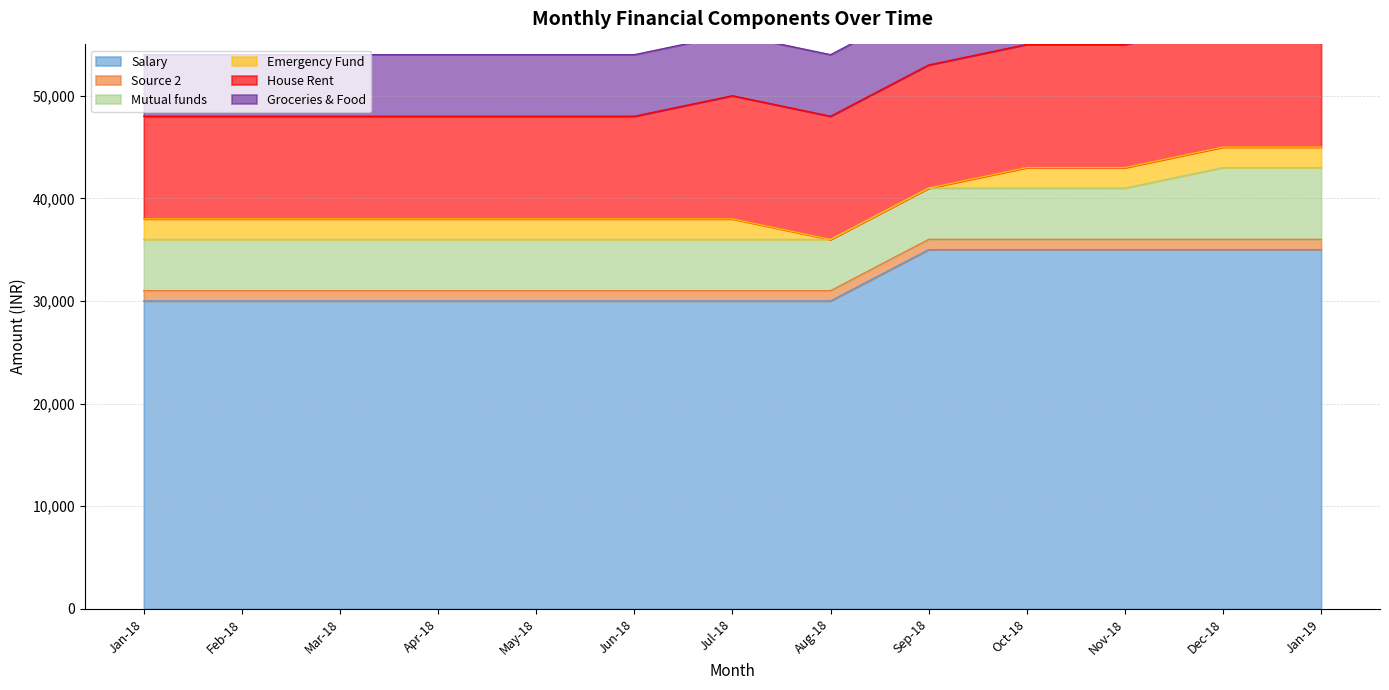

The Groceries & Food series shows 9316 at Nov-18. True or false?

False